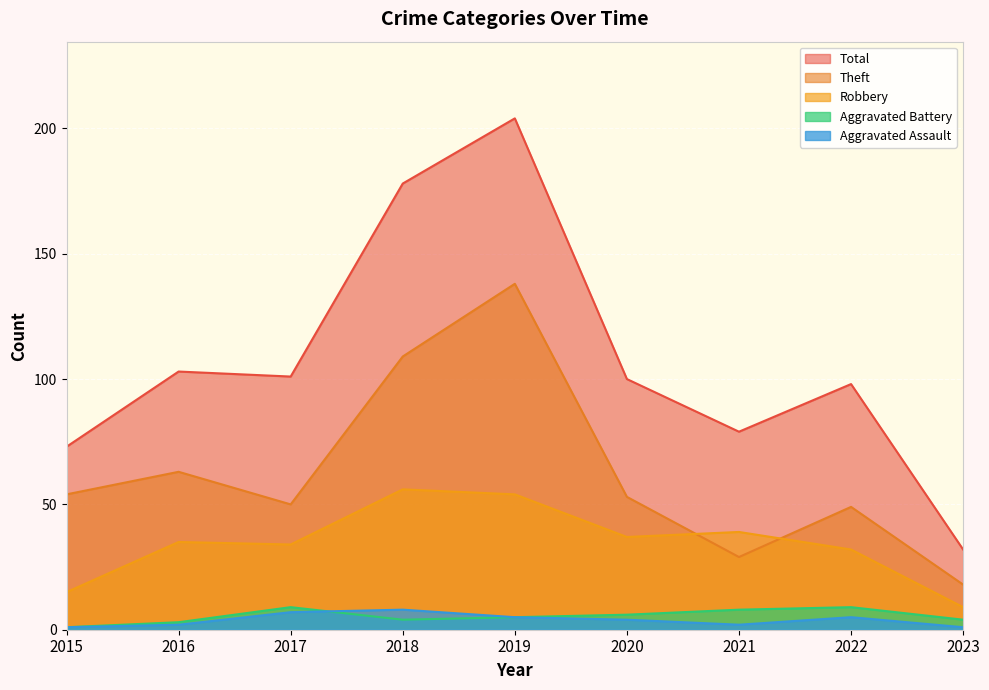

What is the difference between the maximum and second lowest values in the Aggravated Assault series?

7